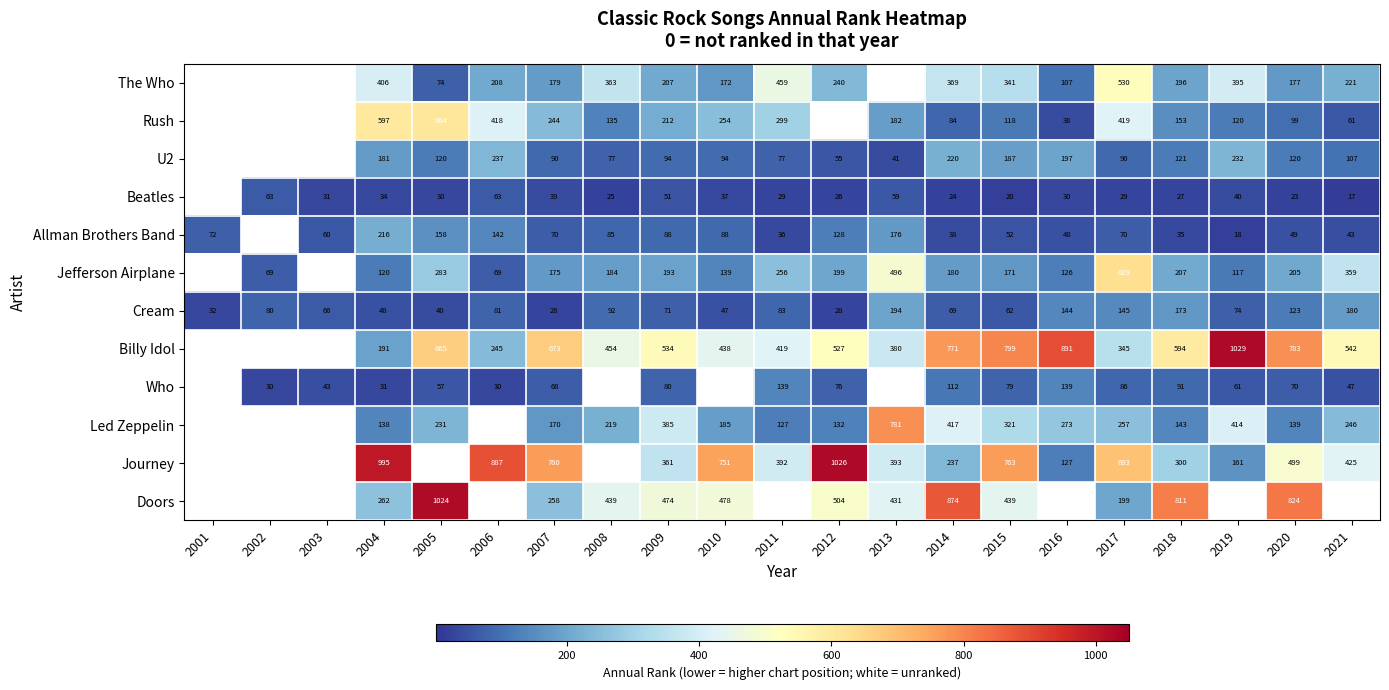

At which category is the sum across all series the highest?

2017